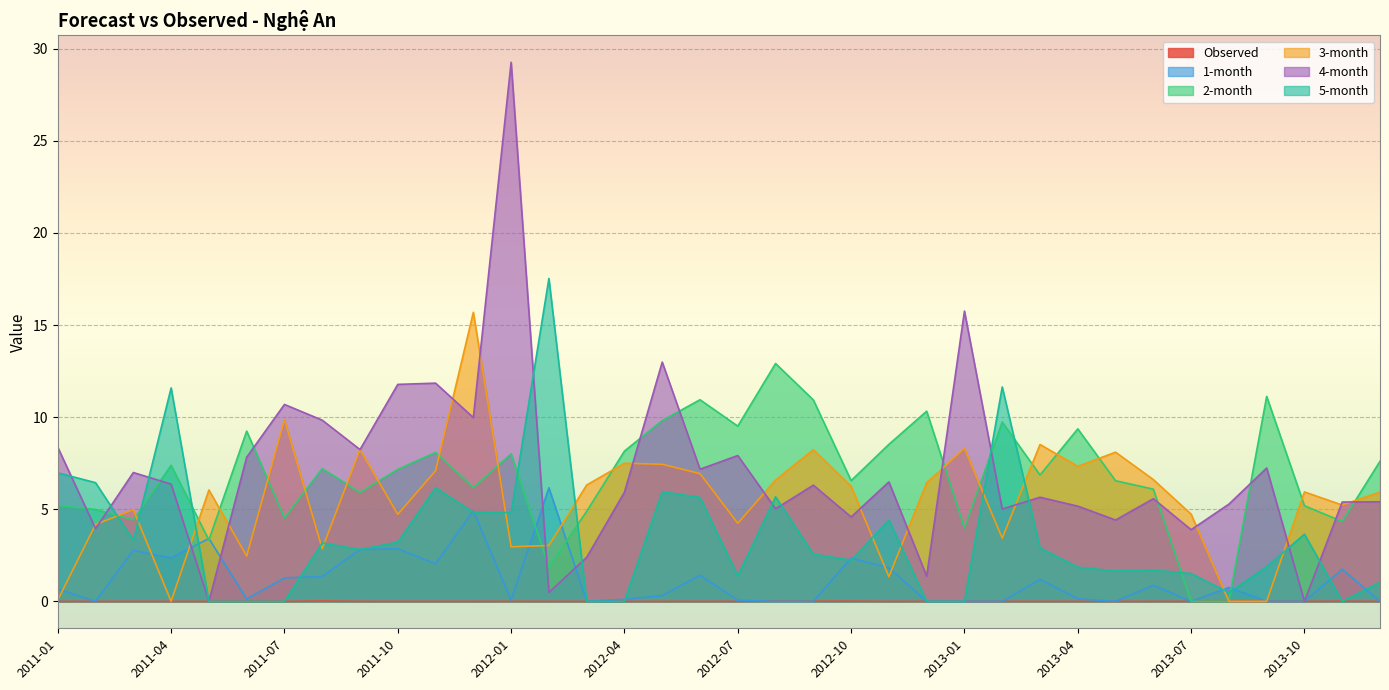

True or false: 2-month has a value of 12.9 at 2012-08.

True